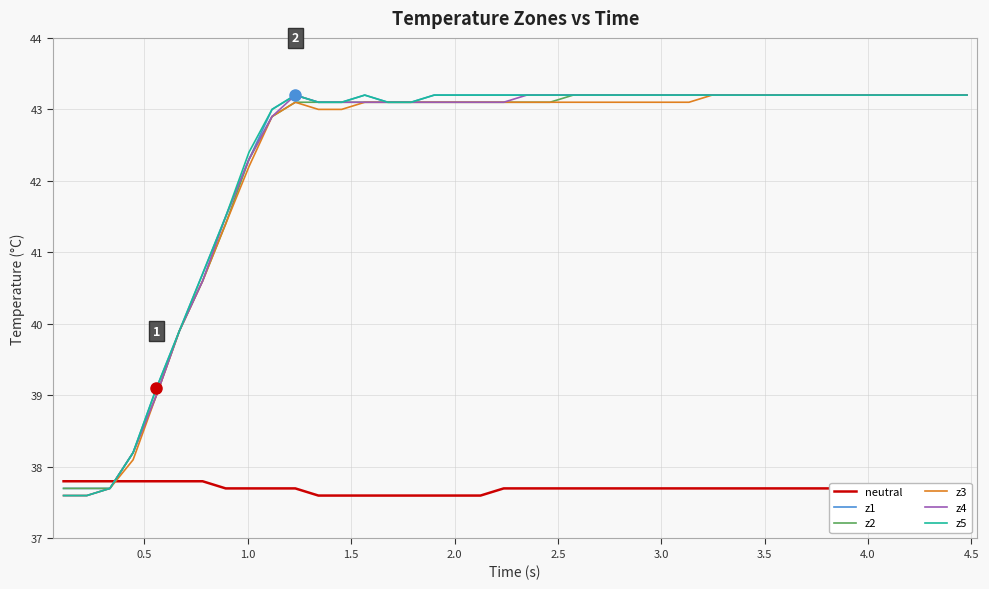

At how many categories does at least one series exceed 38?

37